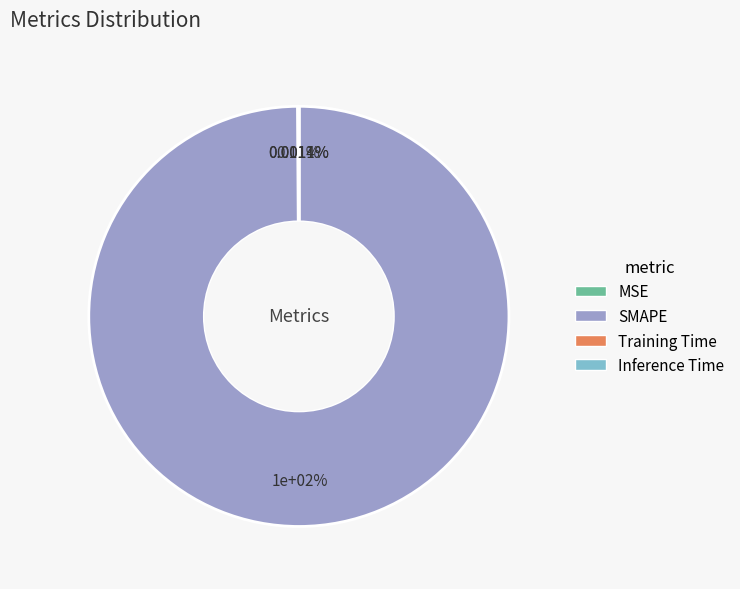

True or false: Inference Time accounts for 9% of the total.

False